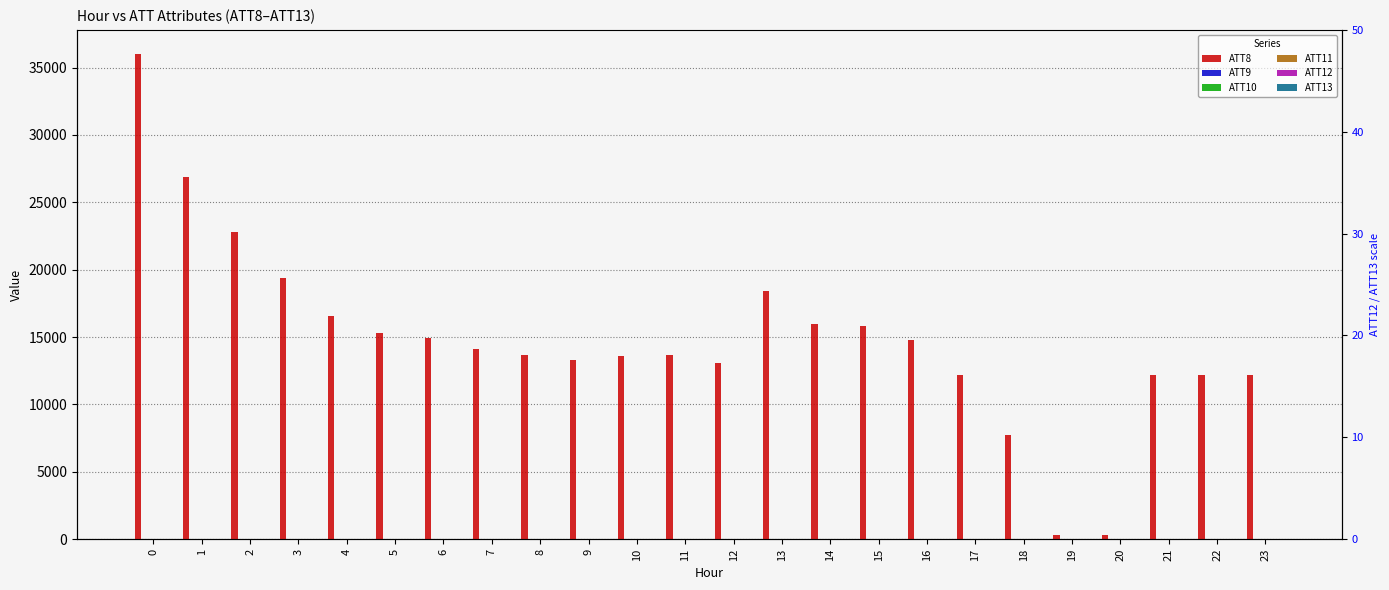

How many data points does each series have?

24